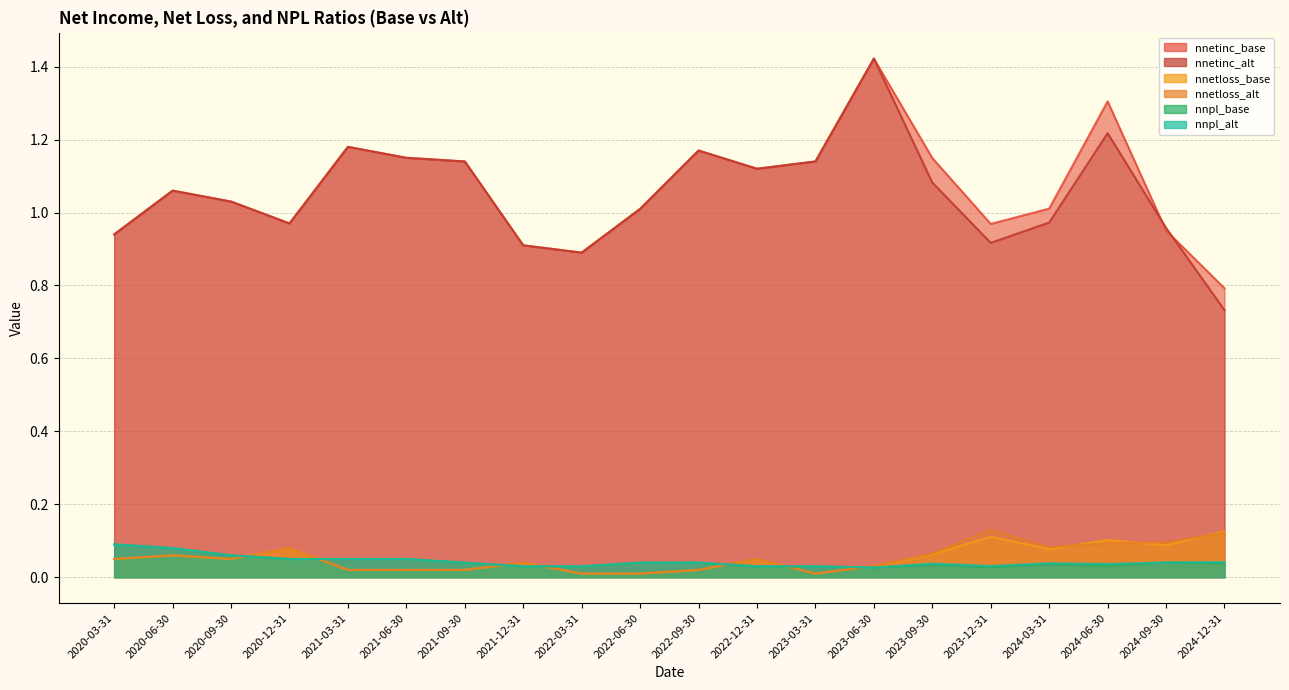

What is the label of the 16th point from the right?

2021-03-31